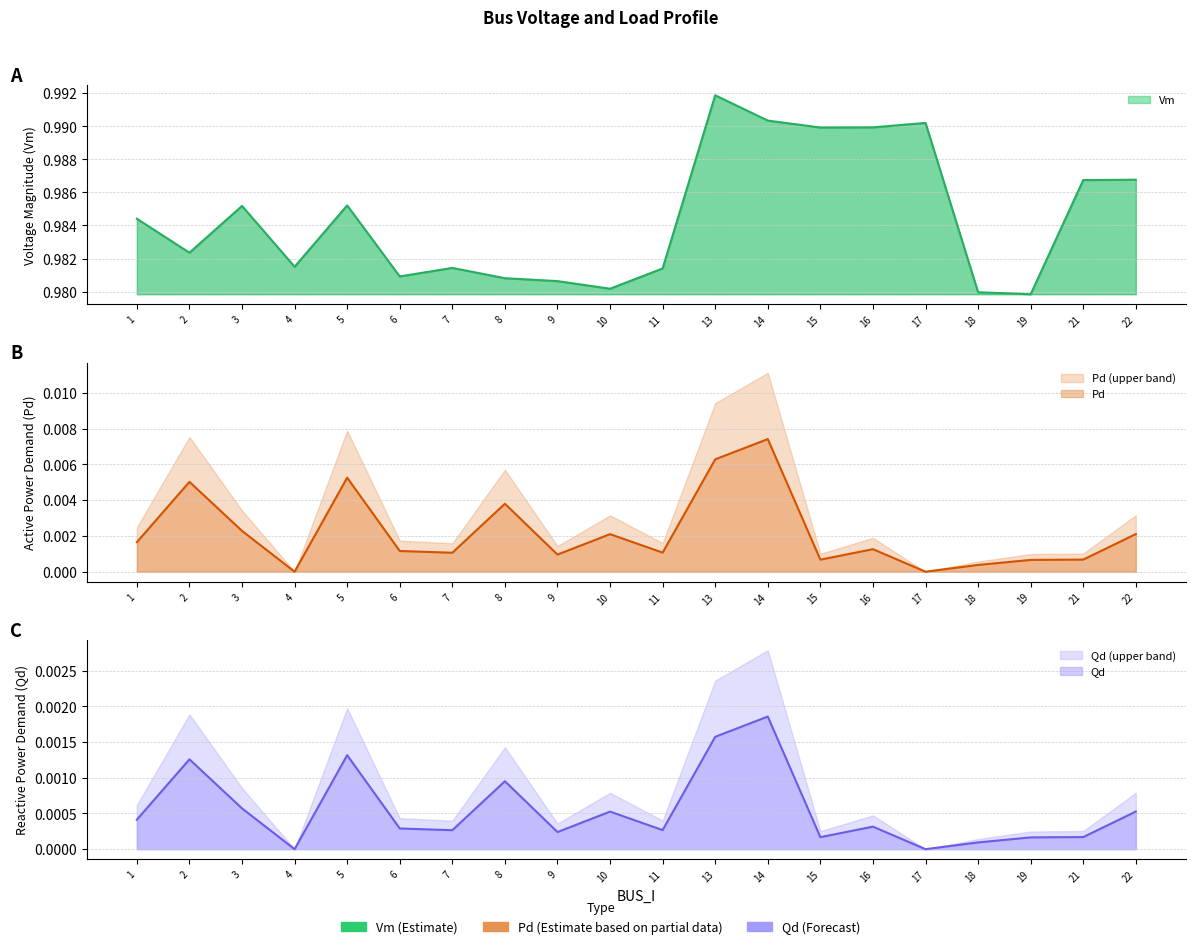

Rank the categories by Qd value from highest to lowest.

14, 13, 5, 2, 8, 3, 22, 10, 1, 16, 6, 11, 7, 9, 21, 15, 19, 18, 4, 17